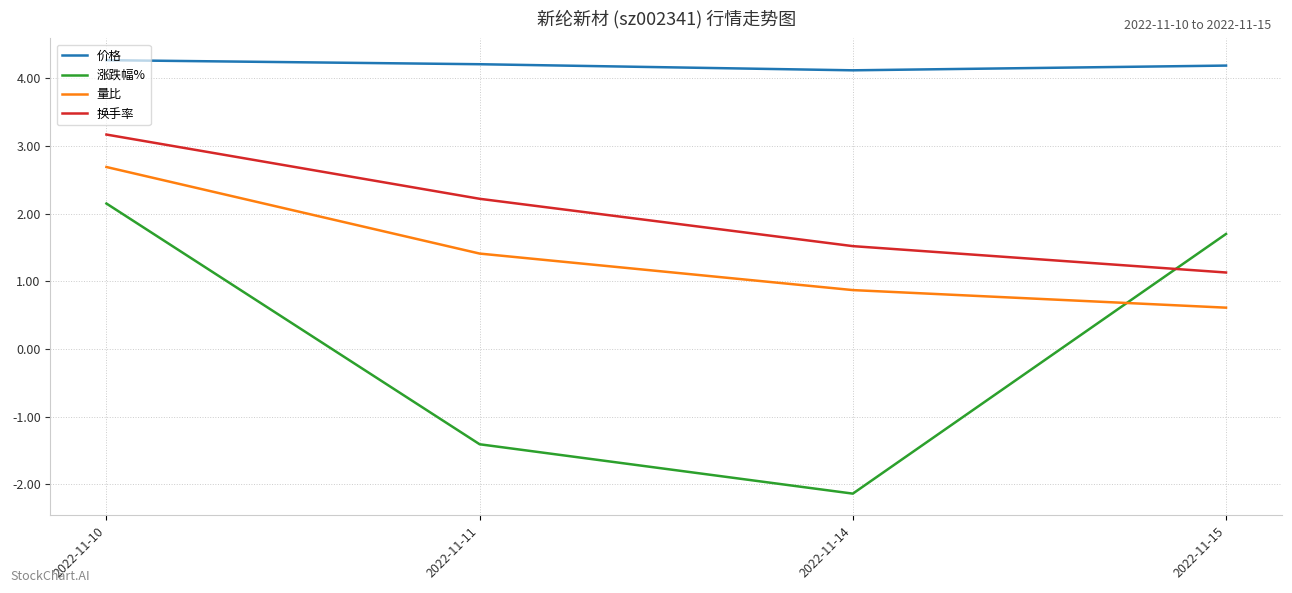

Is it true that 涨跌幅% equals 2.1 at 2022-11-10?

True